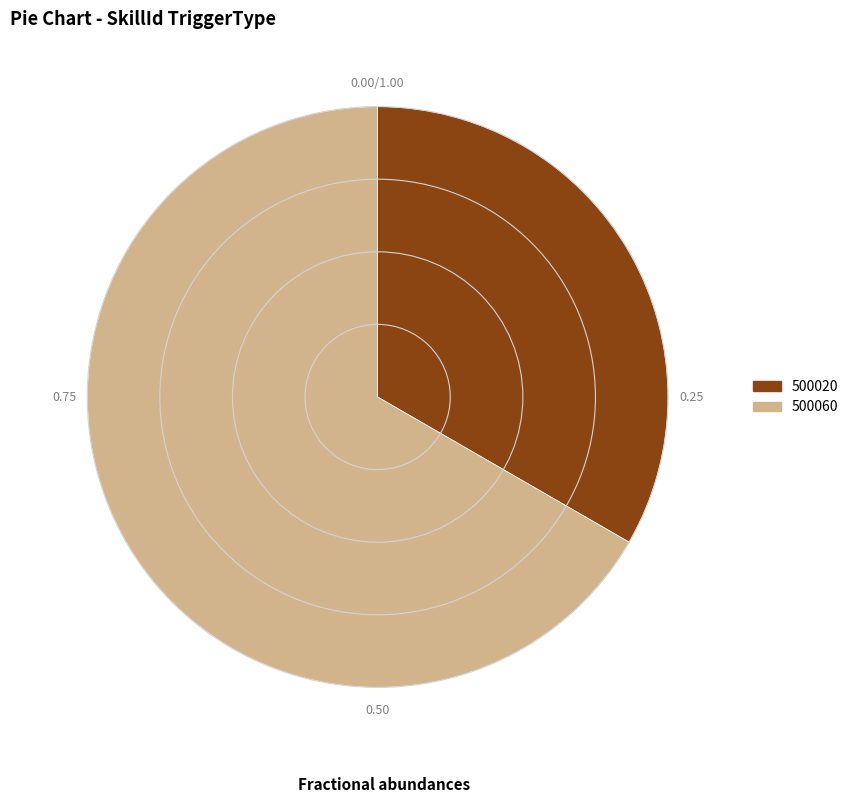

Combined, do 500020 and 500060 account for over 50%?

Yes